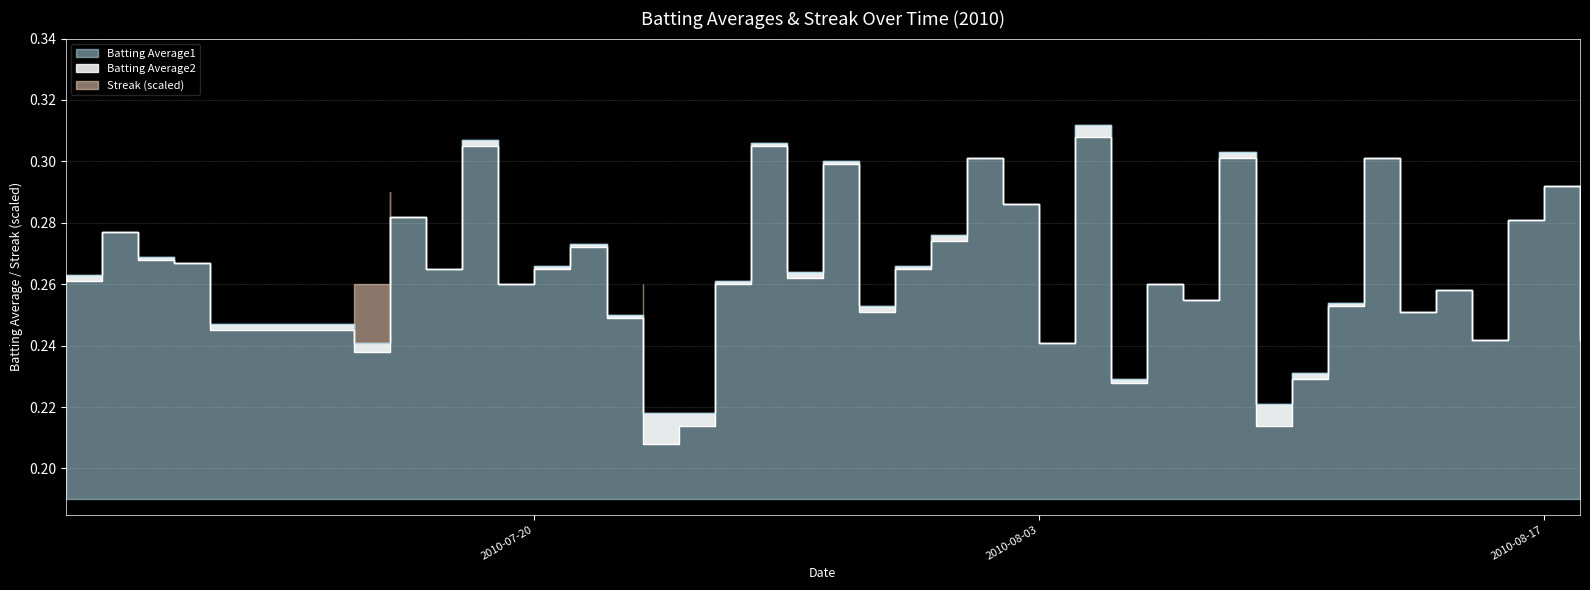

Rank the series by their maximum value, from highest to lowest.

Batting Average1, Batting Average2